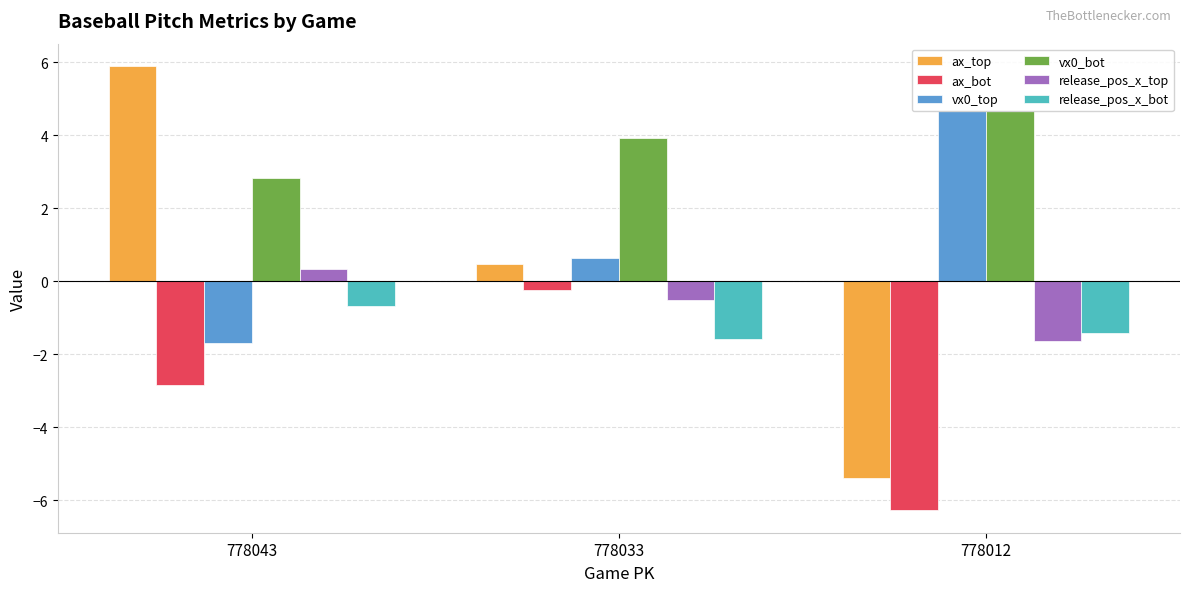

What is the difference between the release_pos_x_bot values at 778043 and 778012?

0.7